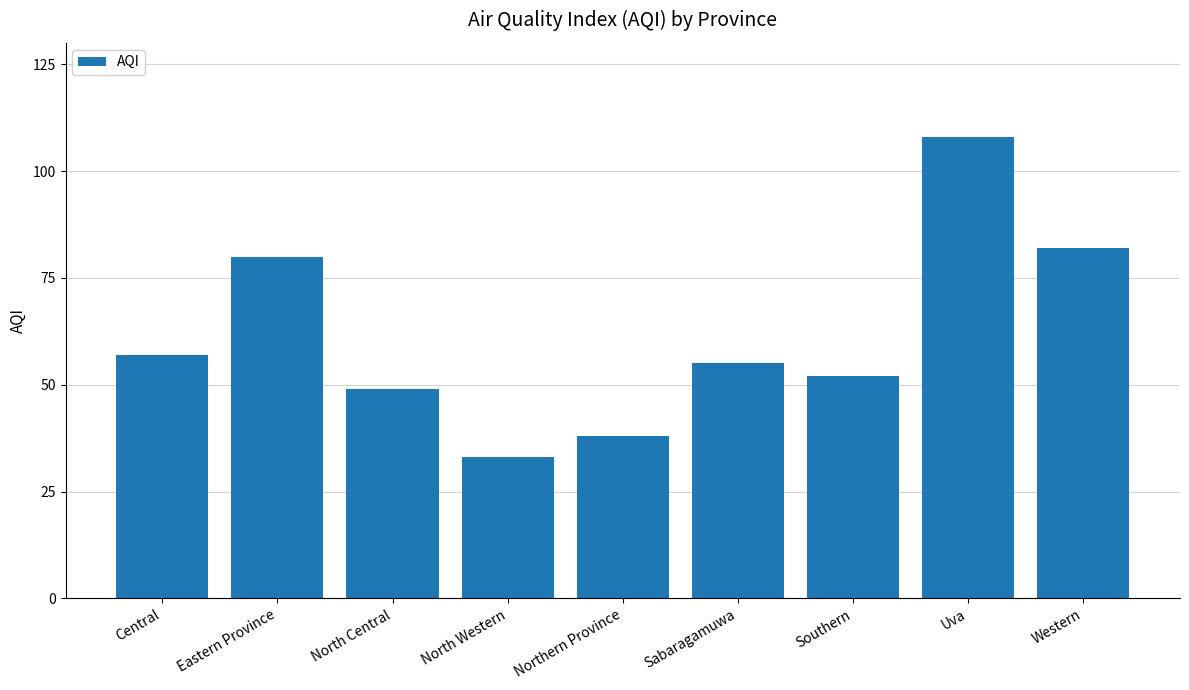

What is the value of the 4th bar from the left?

33